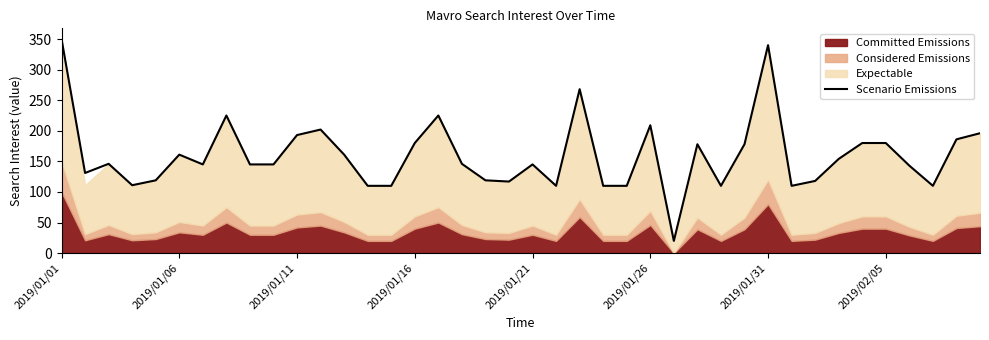

At which label does Scenario Emissions reach its peak?

2019/01/01